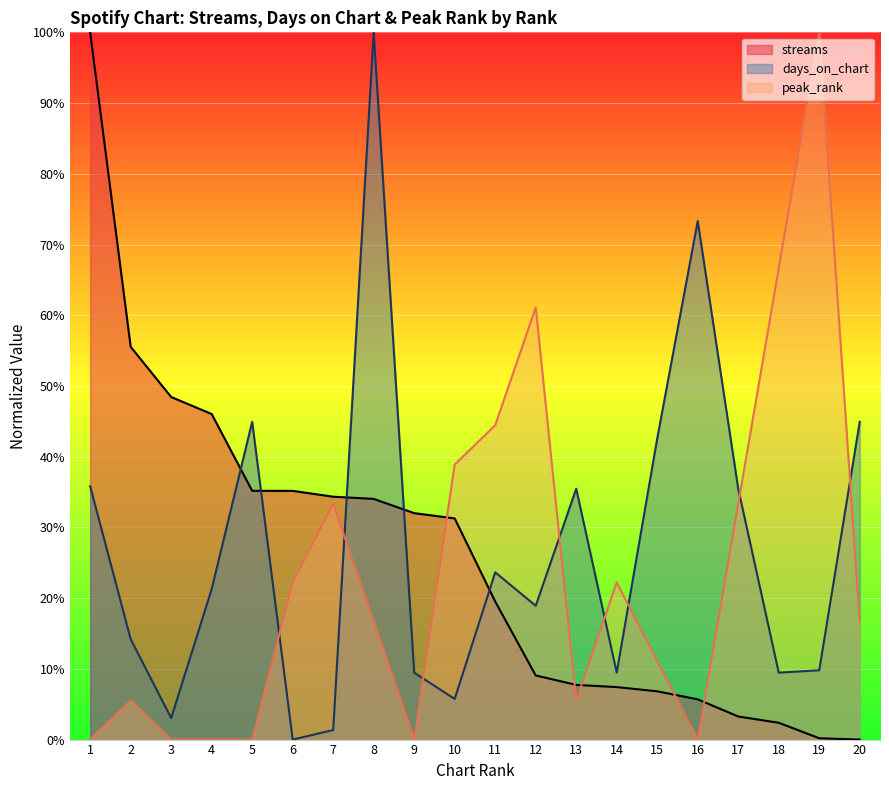

Rank the series by their average value, from lowest to highest.

peak_rank, streams, days_on_chart